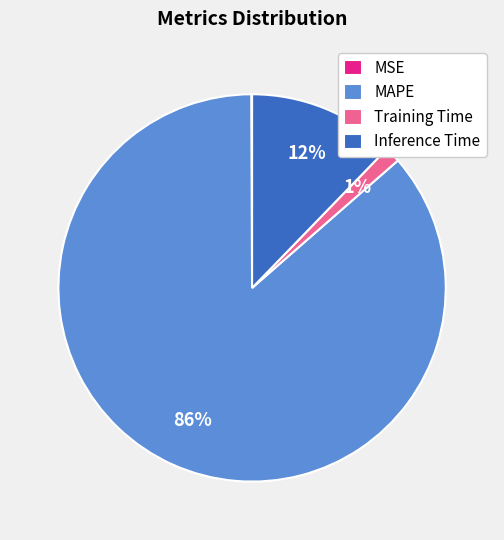

Is it true that MAPE is 86% of the pie?

True